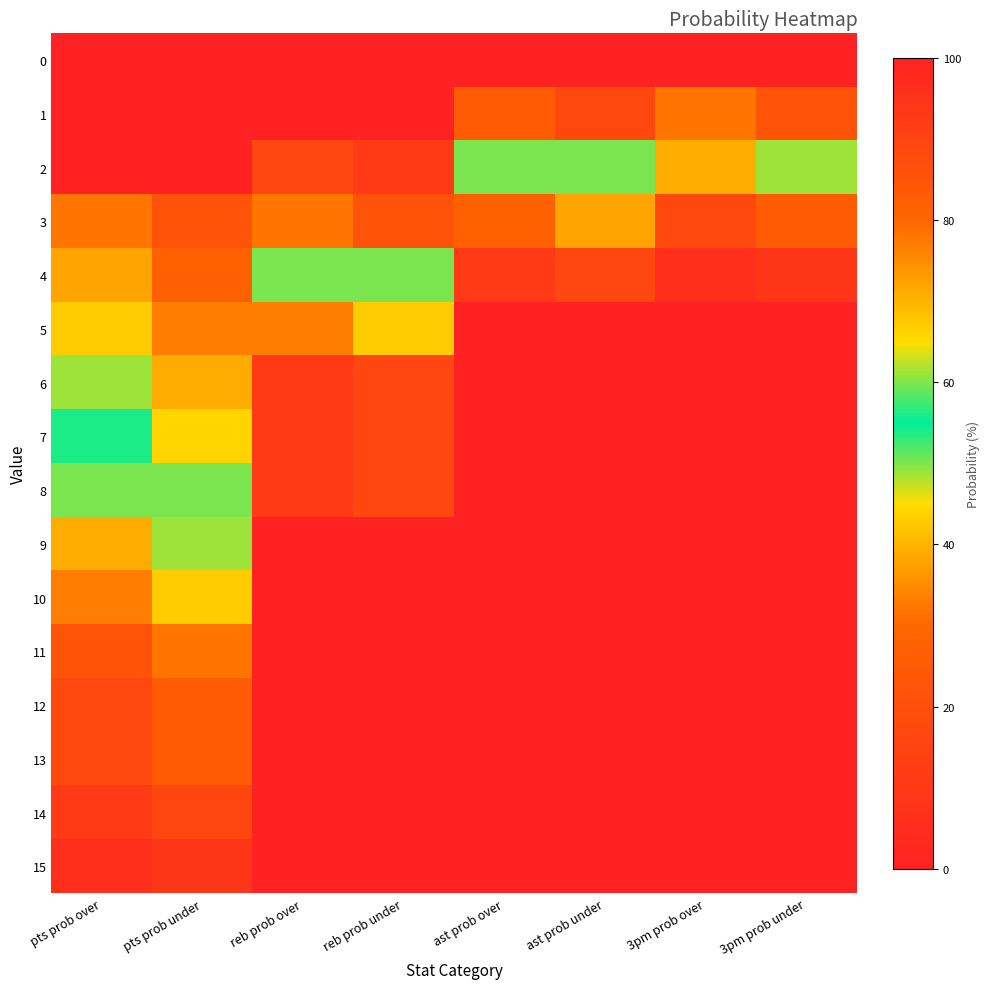

At how many categories does at least one series exceed 30?

8